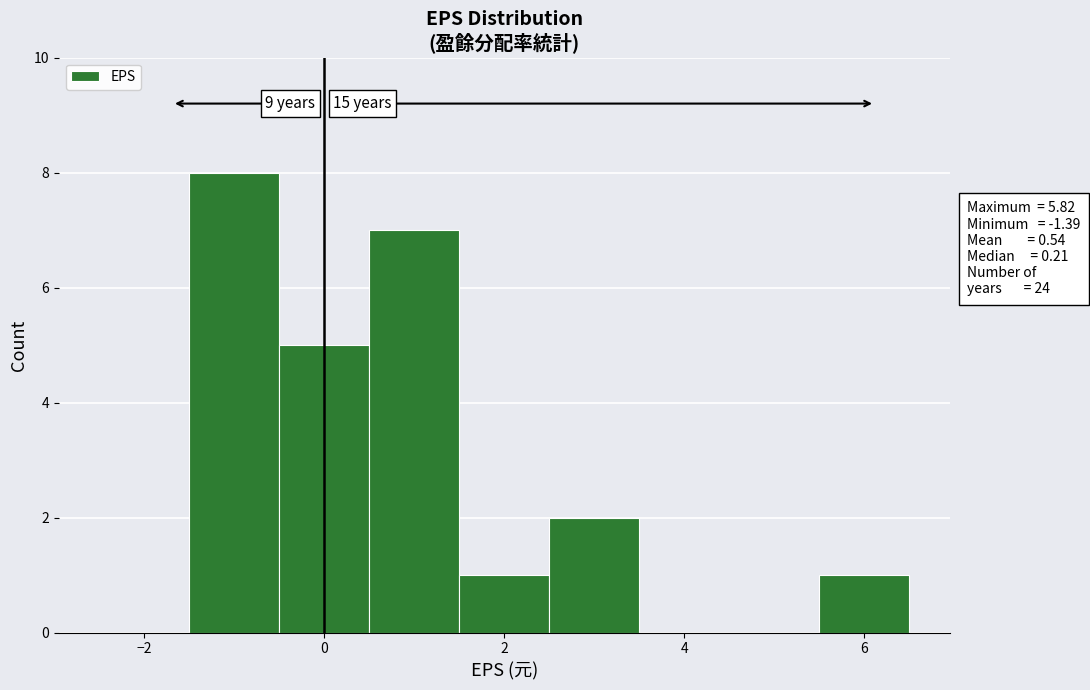

Which range on the x-axis has the tallest bar?

-1.5 to -0.5